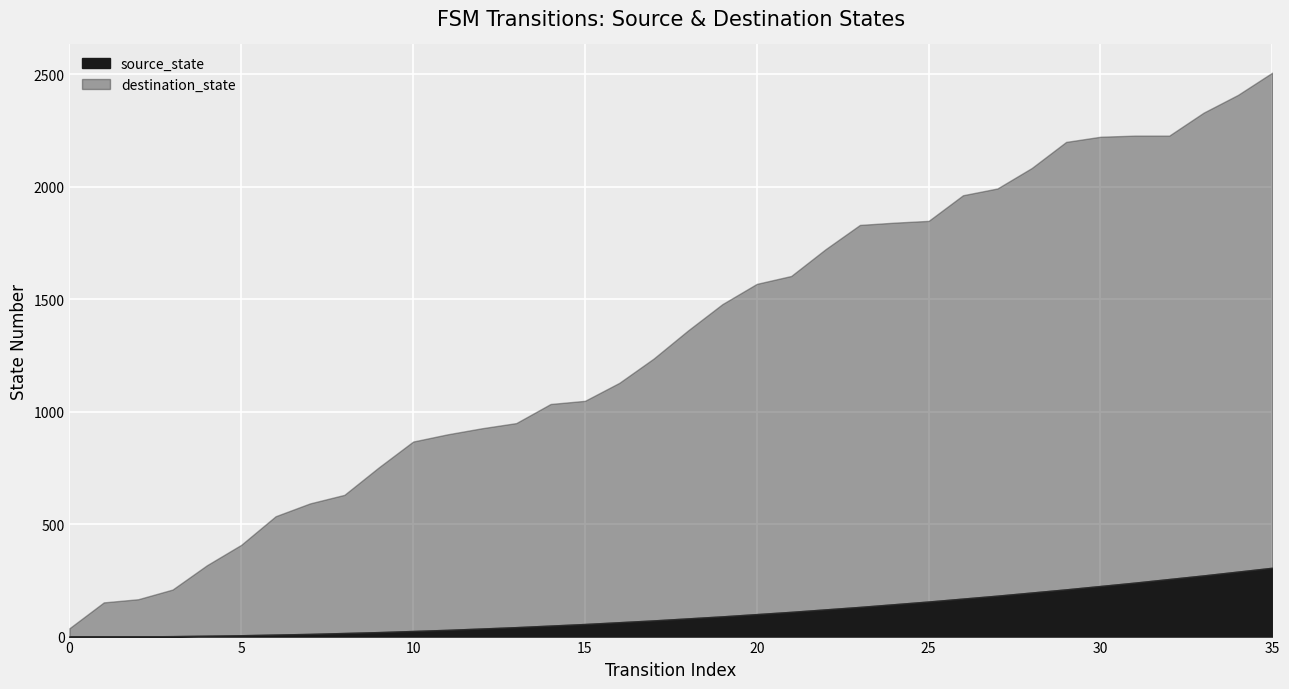

What is the average value of the source_state series?

103